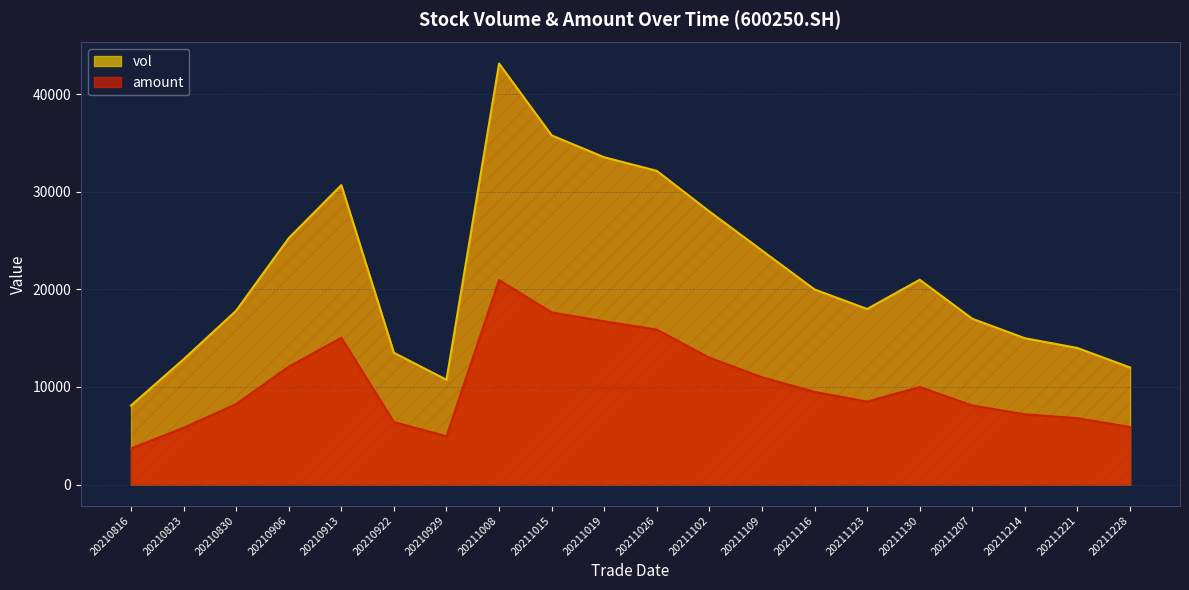

What is the total value across all series at 20211207?

25100.0